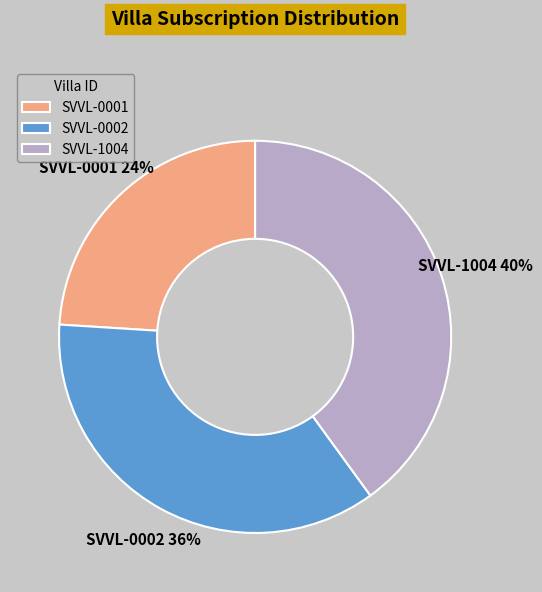

Which has a higher value, SVVL-0002 or SVVL-0001?

SVVL-0002